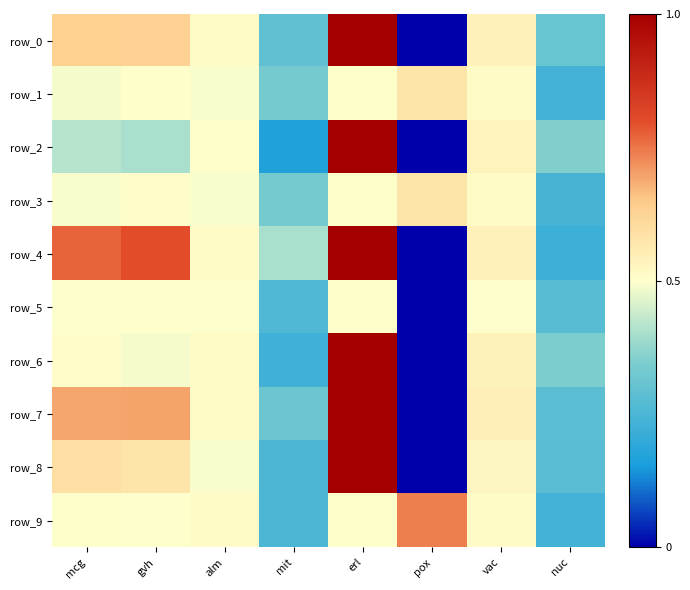

List the labels in order of row_3 value, smallest first.

nuc, mit, alm, mcg, erl, gvh, vac, pox